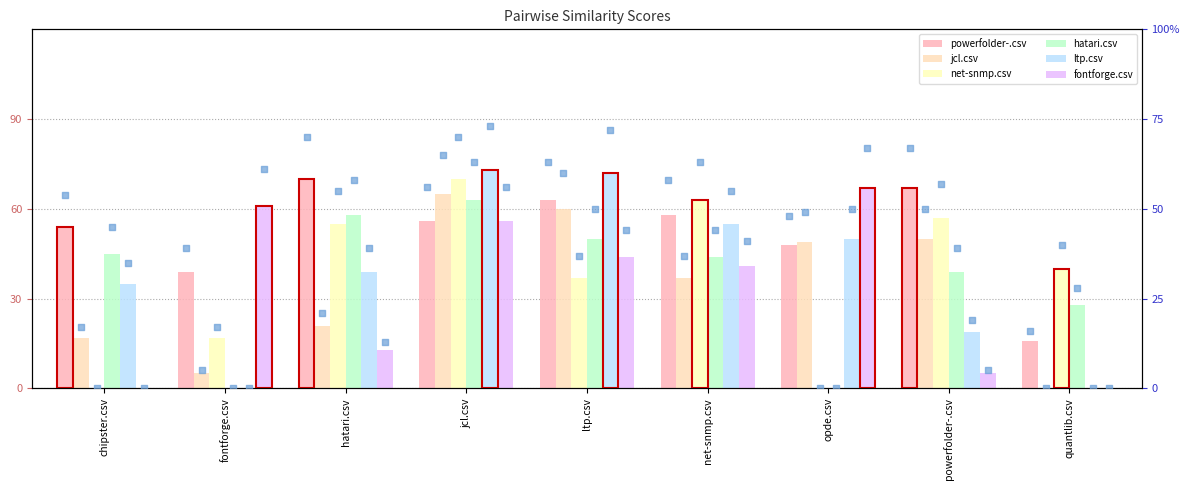

Which series has the largest Y range (max minus min)?

ltp.csv